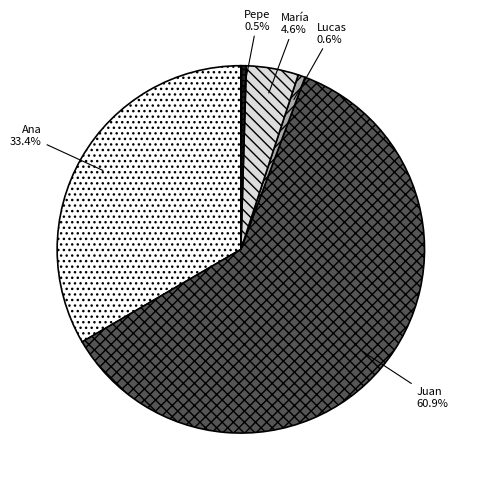

To the nearest percent, what is the average slice percentage?

20%